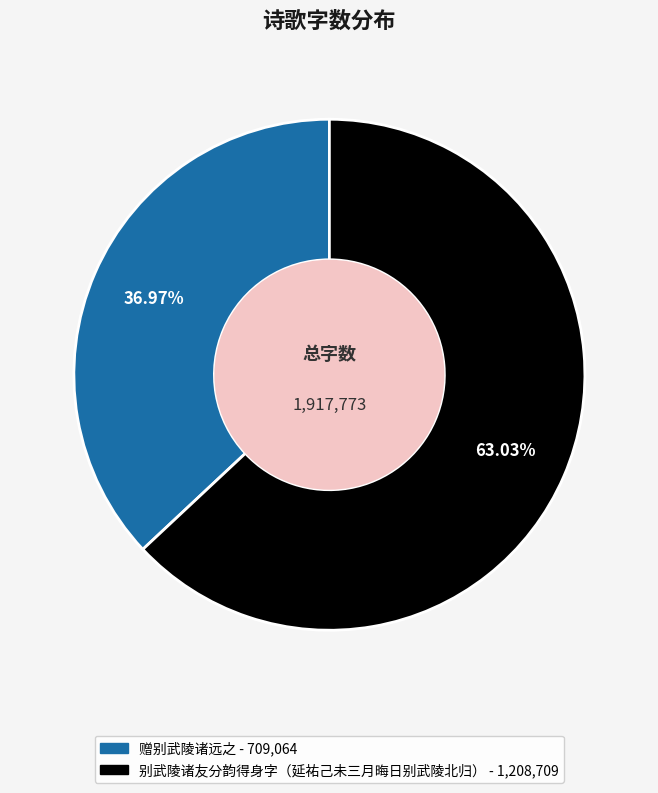

How many segments does this pie chart have?

2